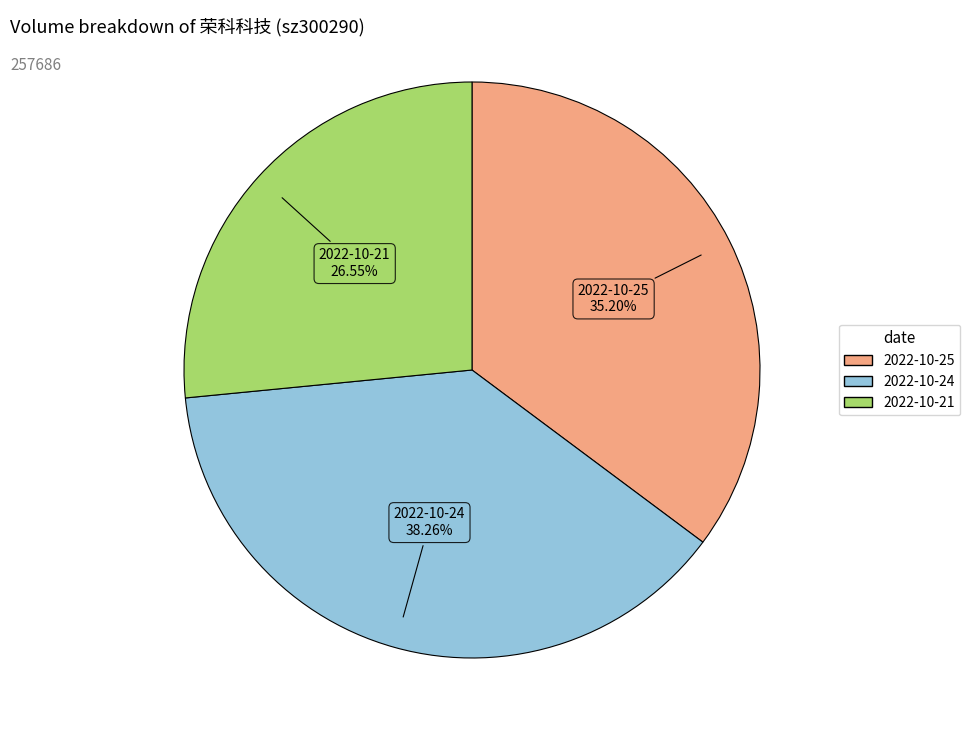

Is there a majority slice in this chart?

No